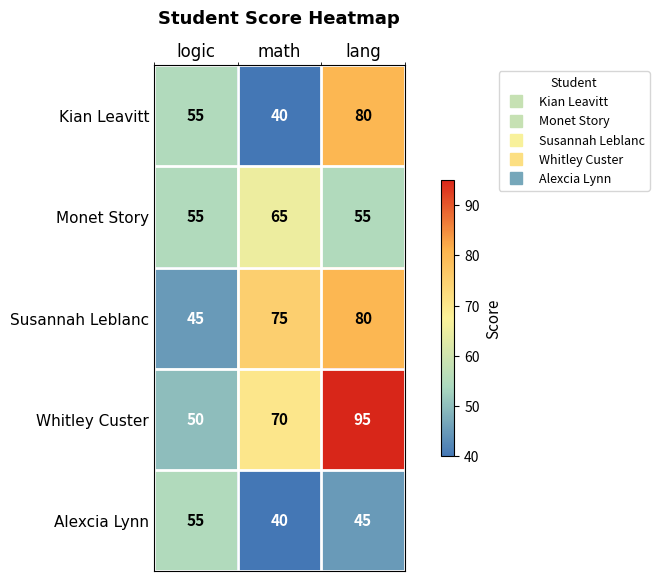

At how many categories does at least one series exceed 56?

2